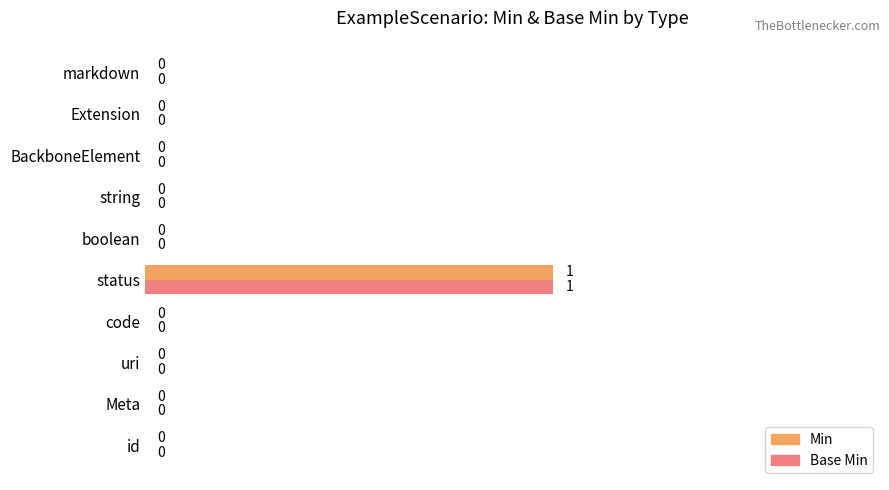

At which label does Min reach its peak?

status